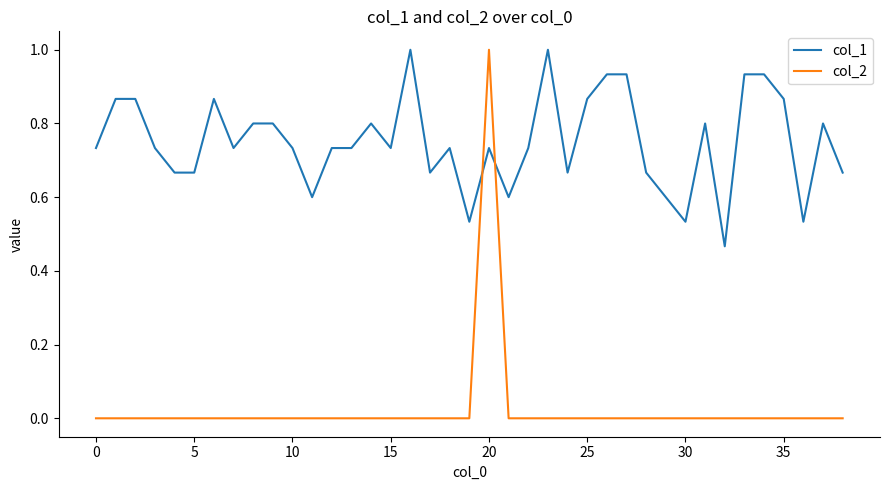

Which series ends up on top after the final intersection of col_2 and col_1?

col_1